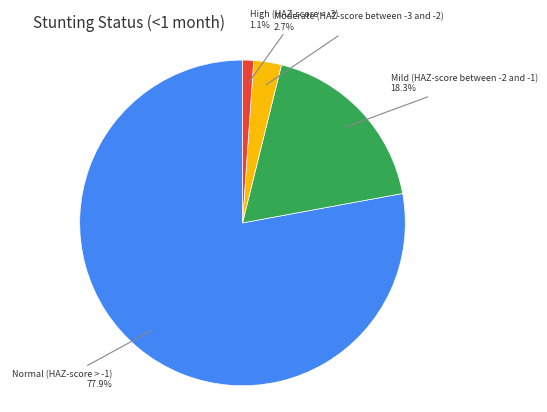

How many slices are in this pie chart?

4